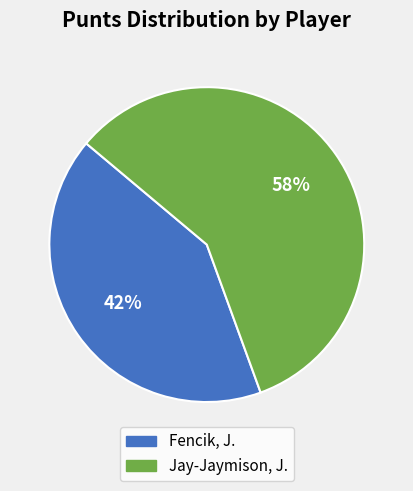

Which has a higher value, Fencik, J. or Jay-Jaymison, J.?

Jay-Jaymison, J.